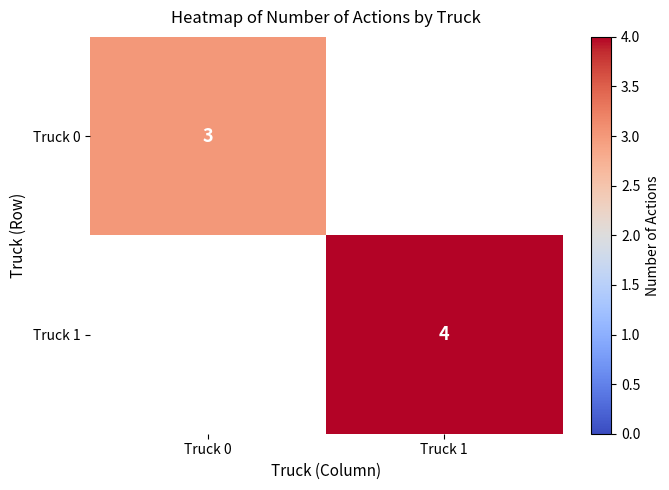

The Truck 0 series shows 5 at Truck 0. True or false?

False